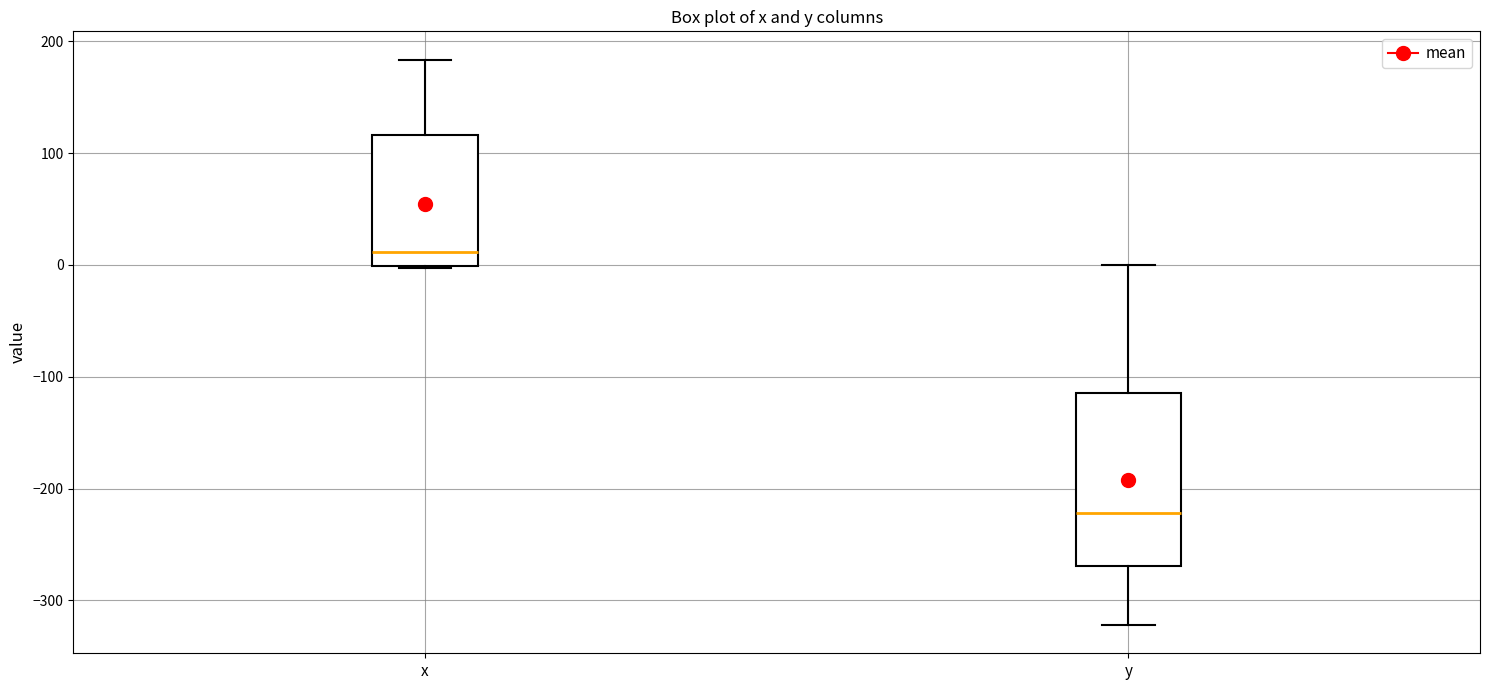

Where does the lower whisker of the box for y end on the y-axis? The values are not printed on the chart, so give them approximately, as read against the axis.

-320